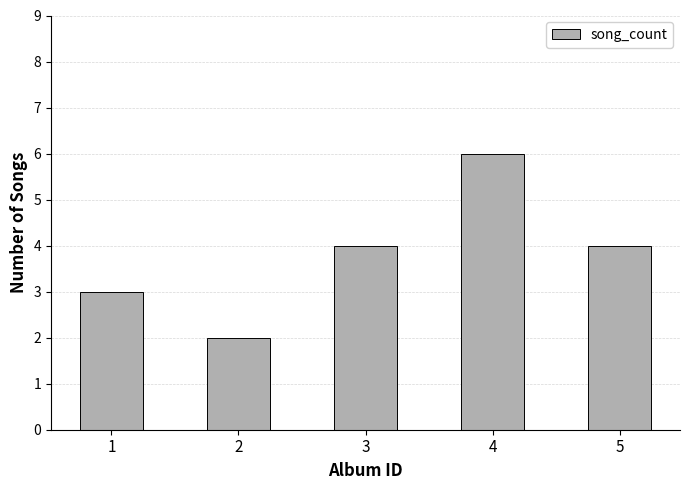

Reading left to right, extract all data points from this chart.

3	2	4	6	4